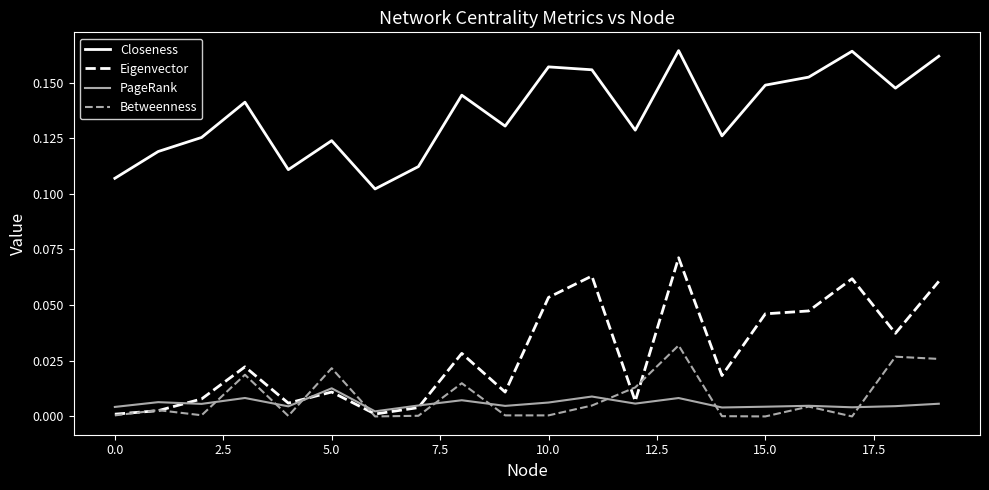

True or false: Closeness and PageRank cross at least once.

False